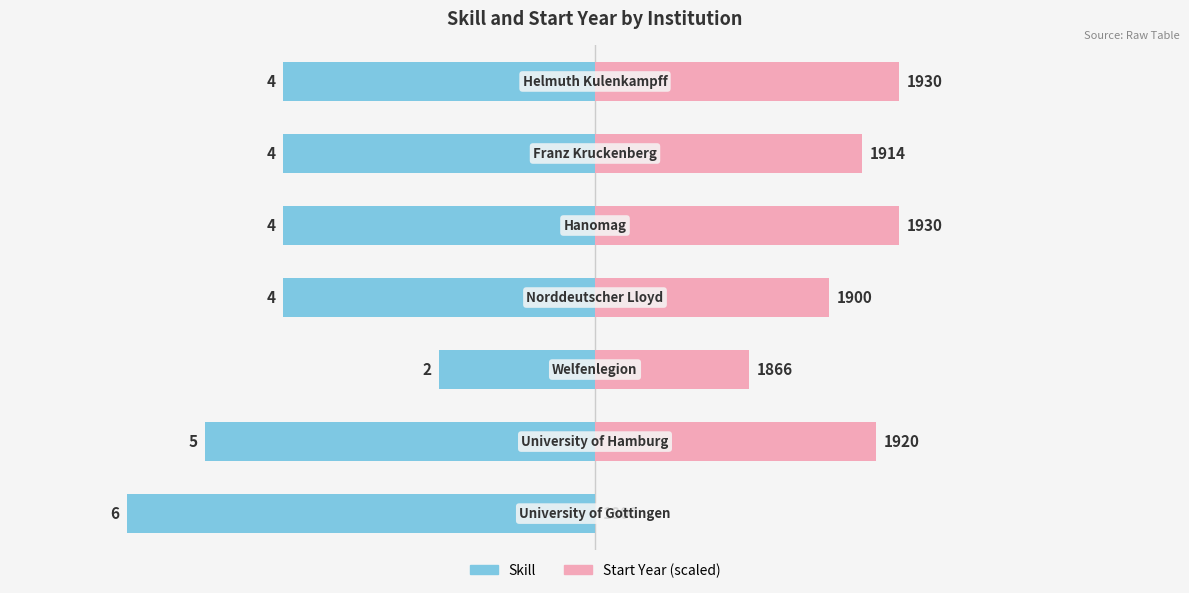

Reading left to right, list all the values displayed in this chart.

Skill: 0=-6.0	1=-5.0	2=-2.0	3=-4.0	4=-4.0	5=-4.0	6=-4.0
Start Year (scaled): 0=0.0	1=3.6	2=2.0	3=3.0	4=3.9	5=3.4	6=3.9